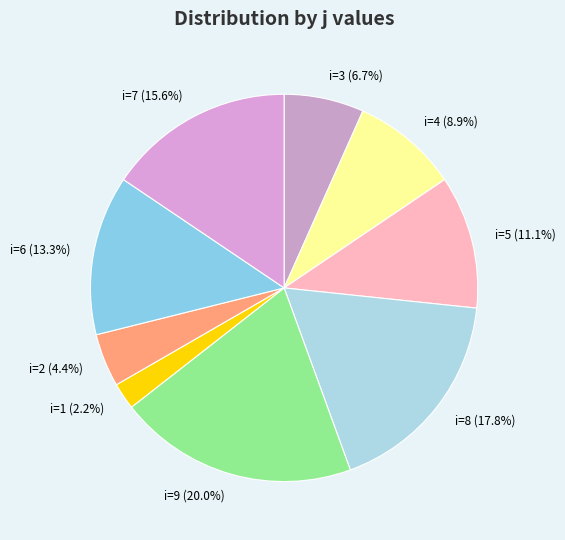

To the nearest percent, what is the average slice percentage?

11%